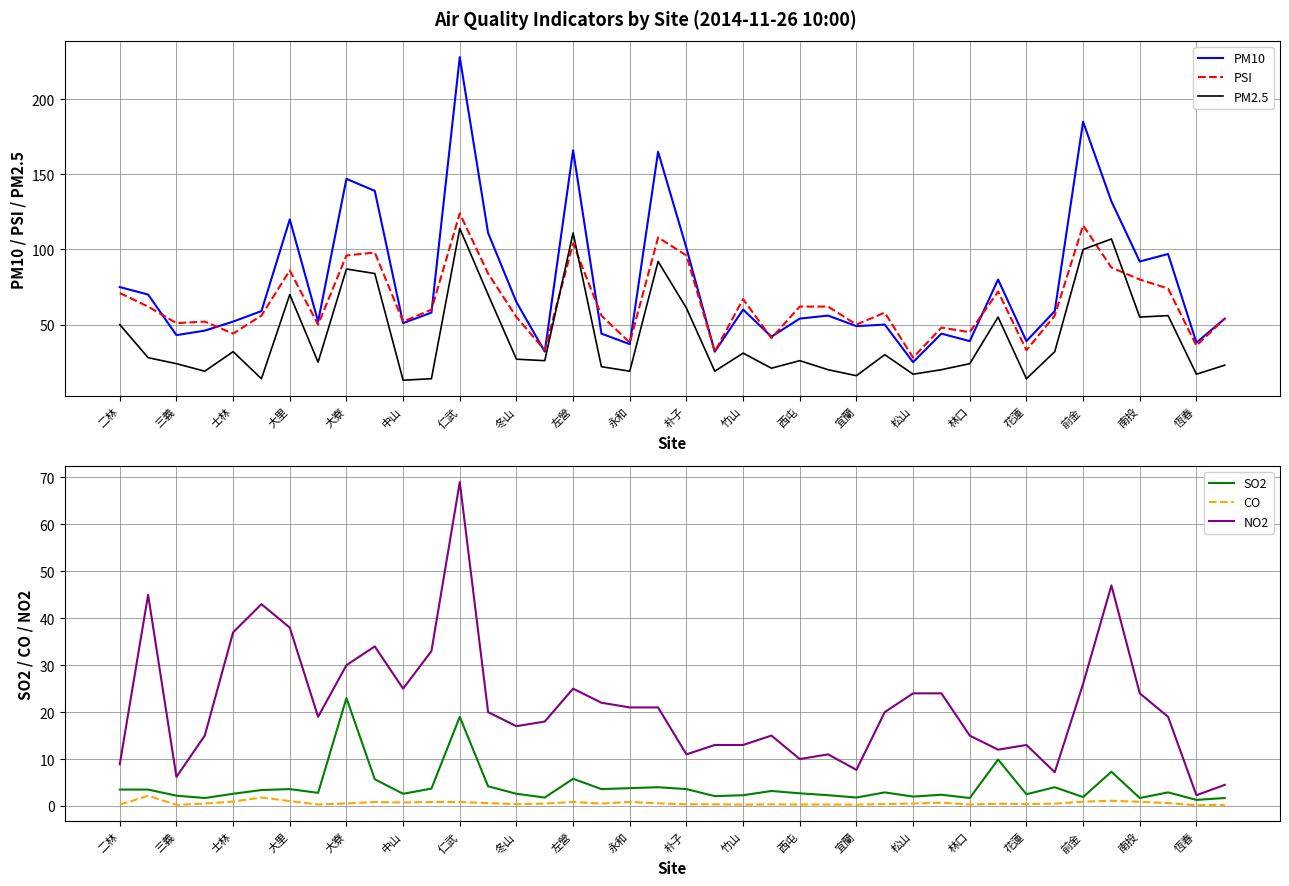

True or false: CO and NO2 cross at least once.

False